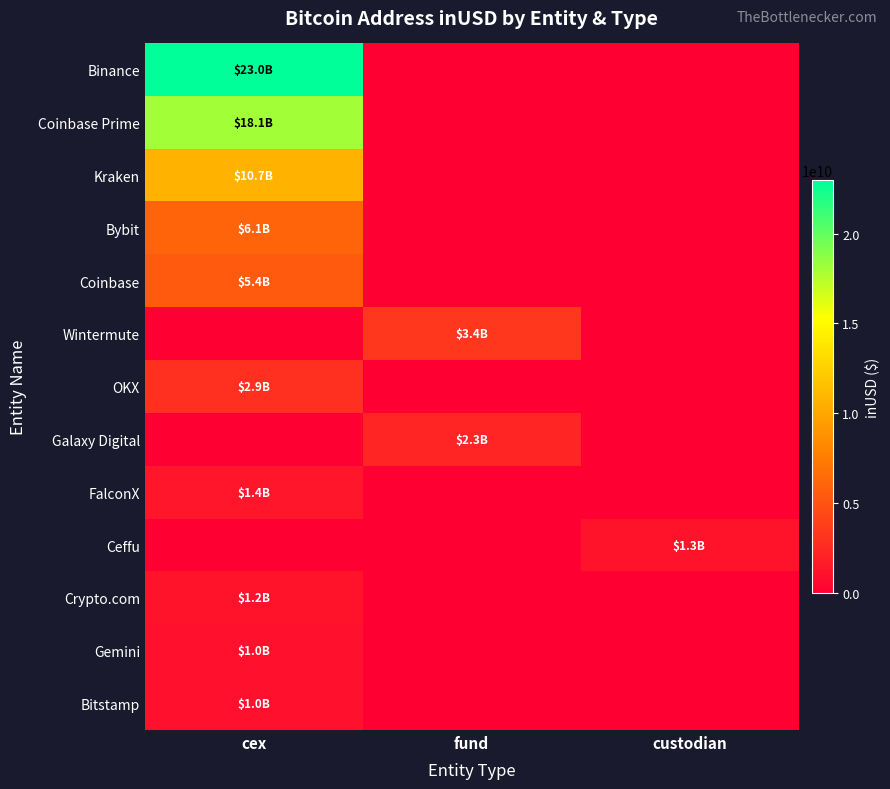

Which series has the widest spread of values?

Binance